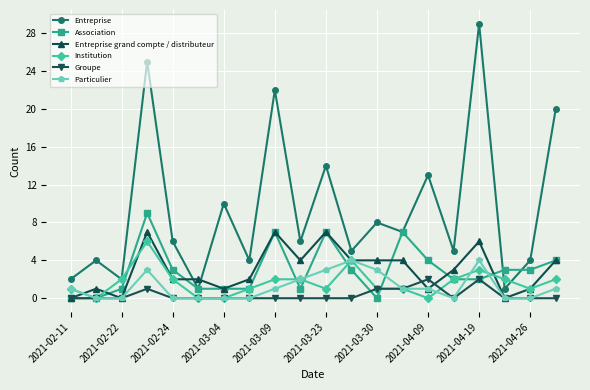

List the series in order of their peak value, lowest first.

Groupe, Particulier, Institution, Entreprise grand compte / distributeur, Association, Entreprise